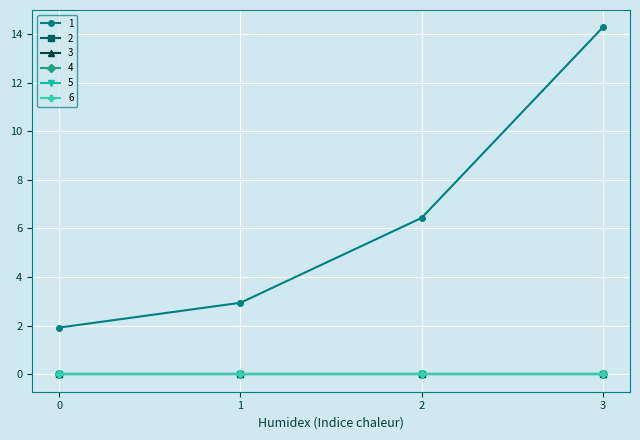

Which series has the largest range (max minus min)?

1